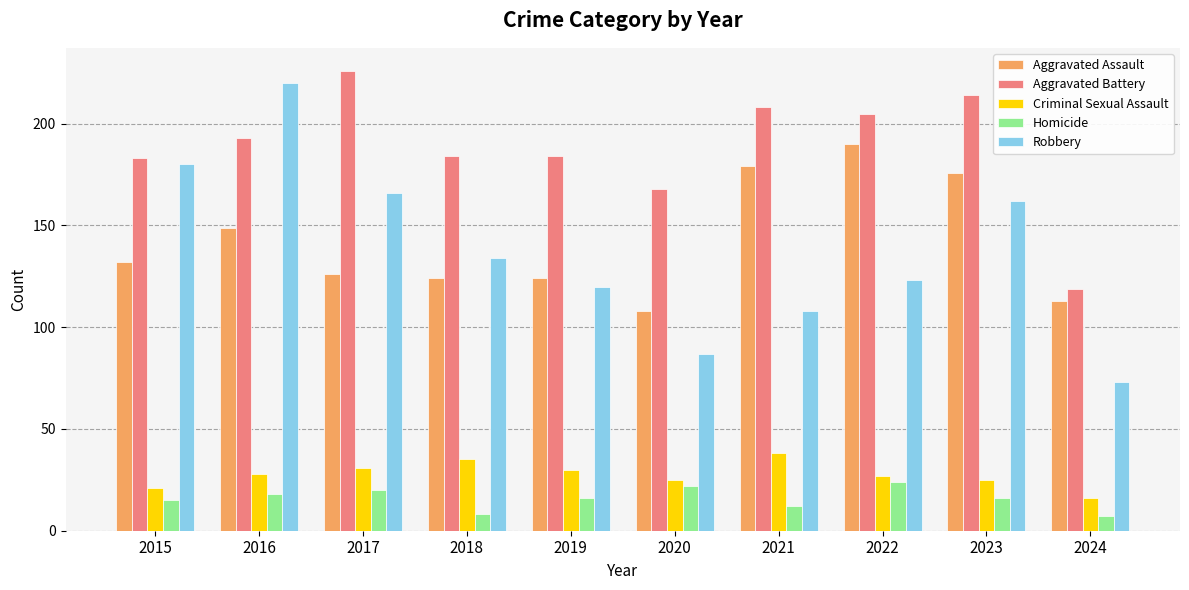

Where is Robbery nearest to the value 146?

2018